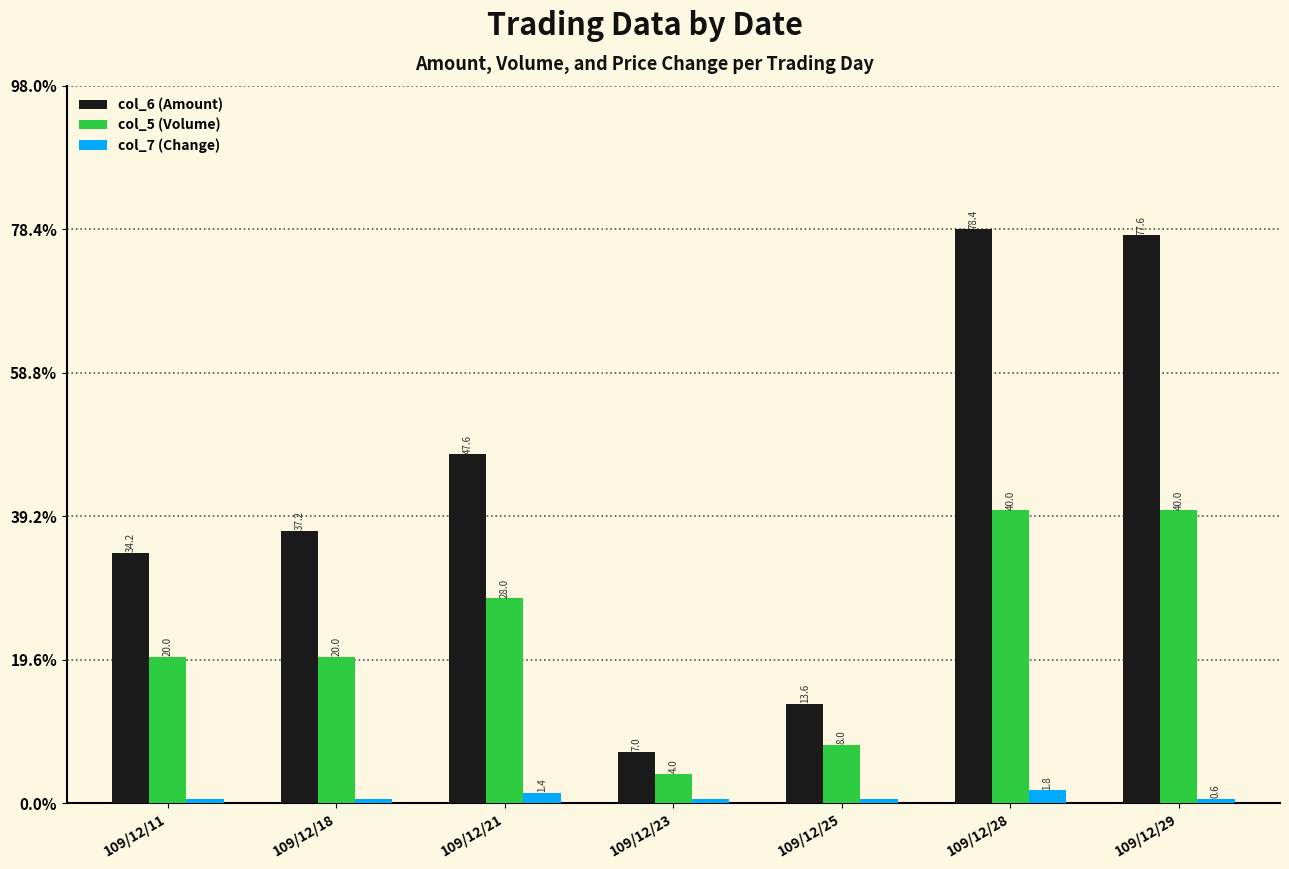

Are the bars horizontal?

No